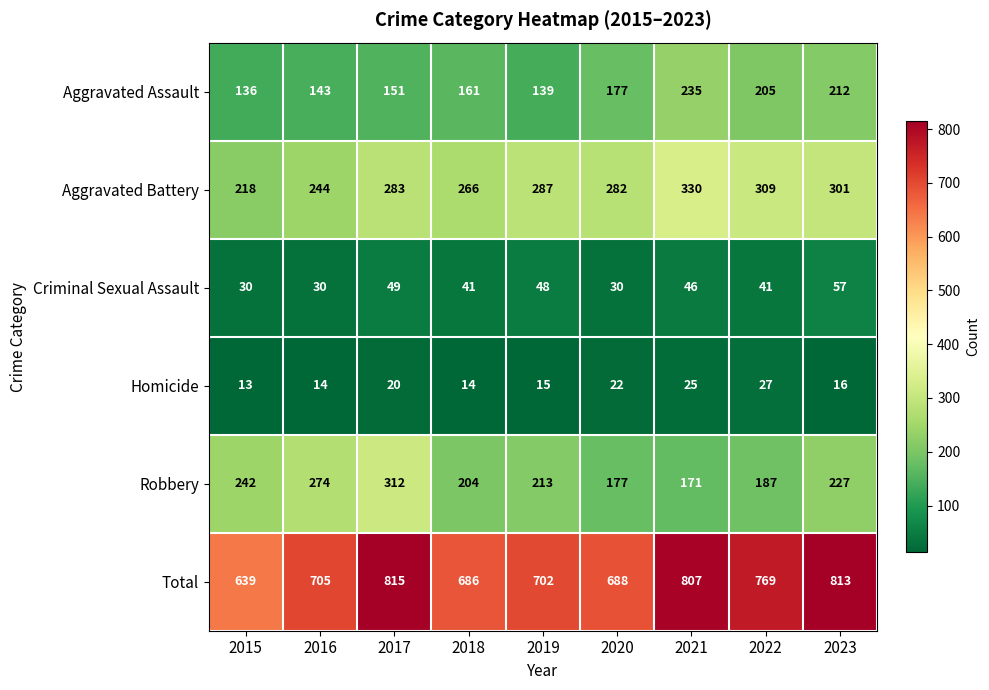

What is the sum of all Criminal Sexual Assault values?

372